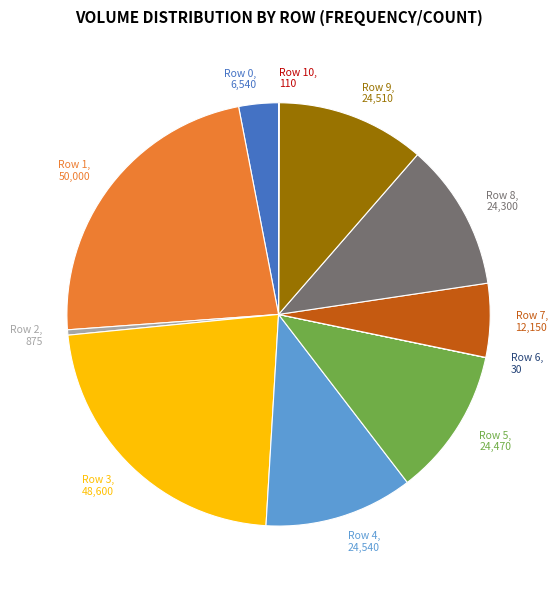

Is the sum of Row 1, 50,000 and Row 9, 24,510 greater than half?

No